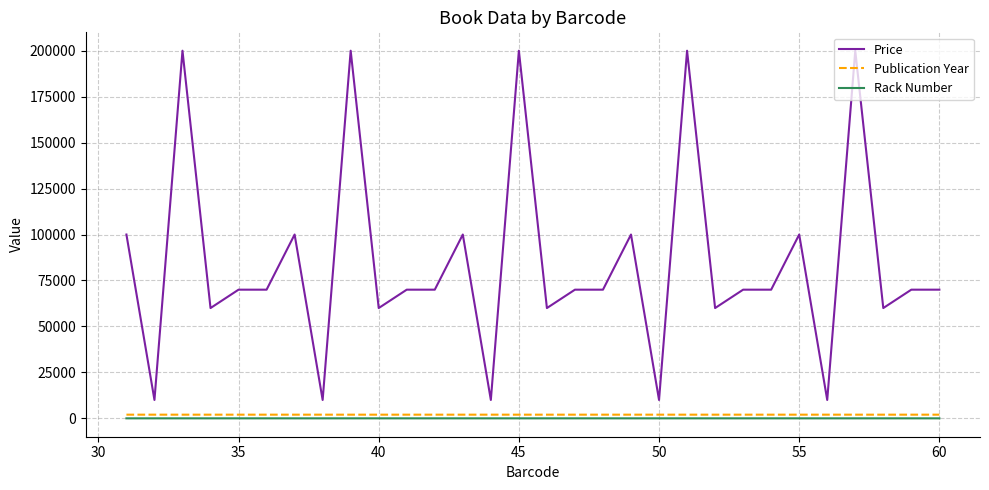

What is the maximum value shown in the chart?

200000